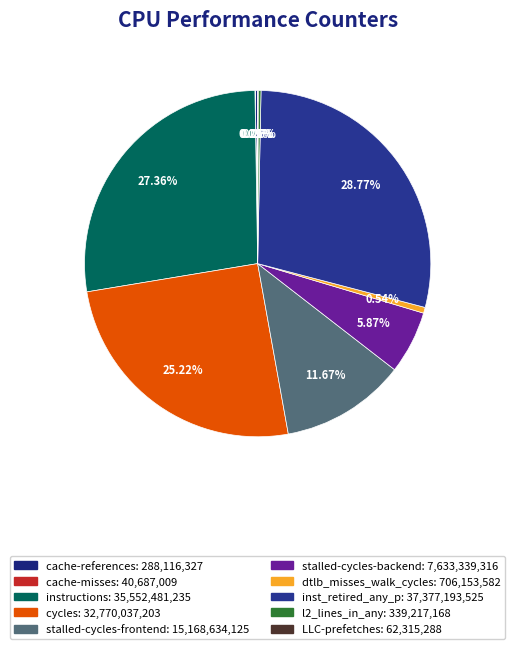

What percentage do cycles and stalled-cycles-backend together represent?

31.1%